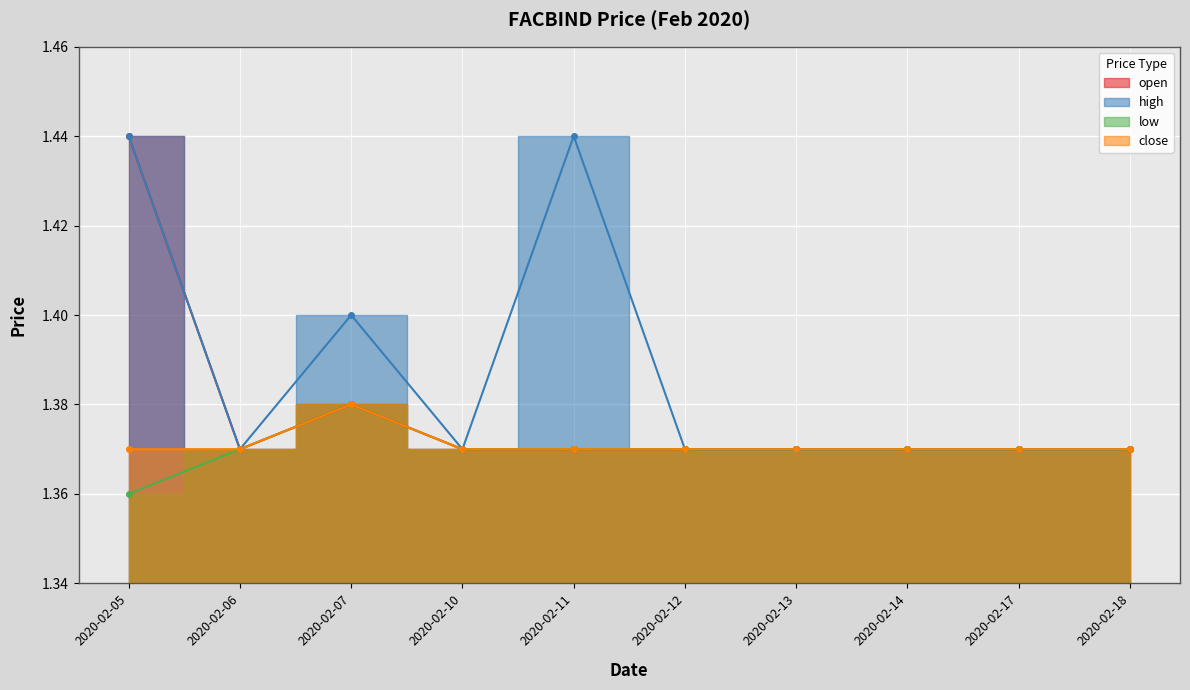

The low series shows 1.4 at 2020-02-12. True or false?

True